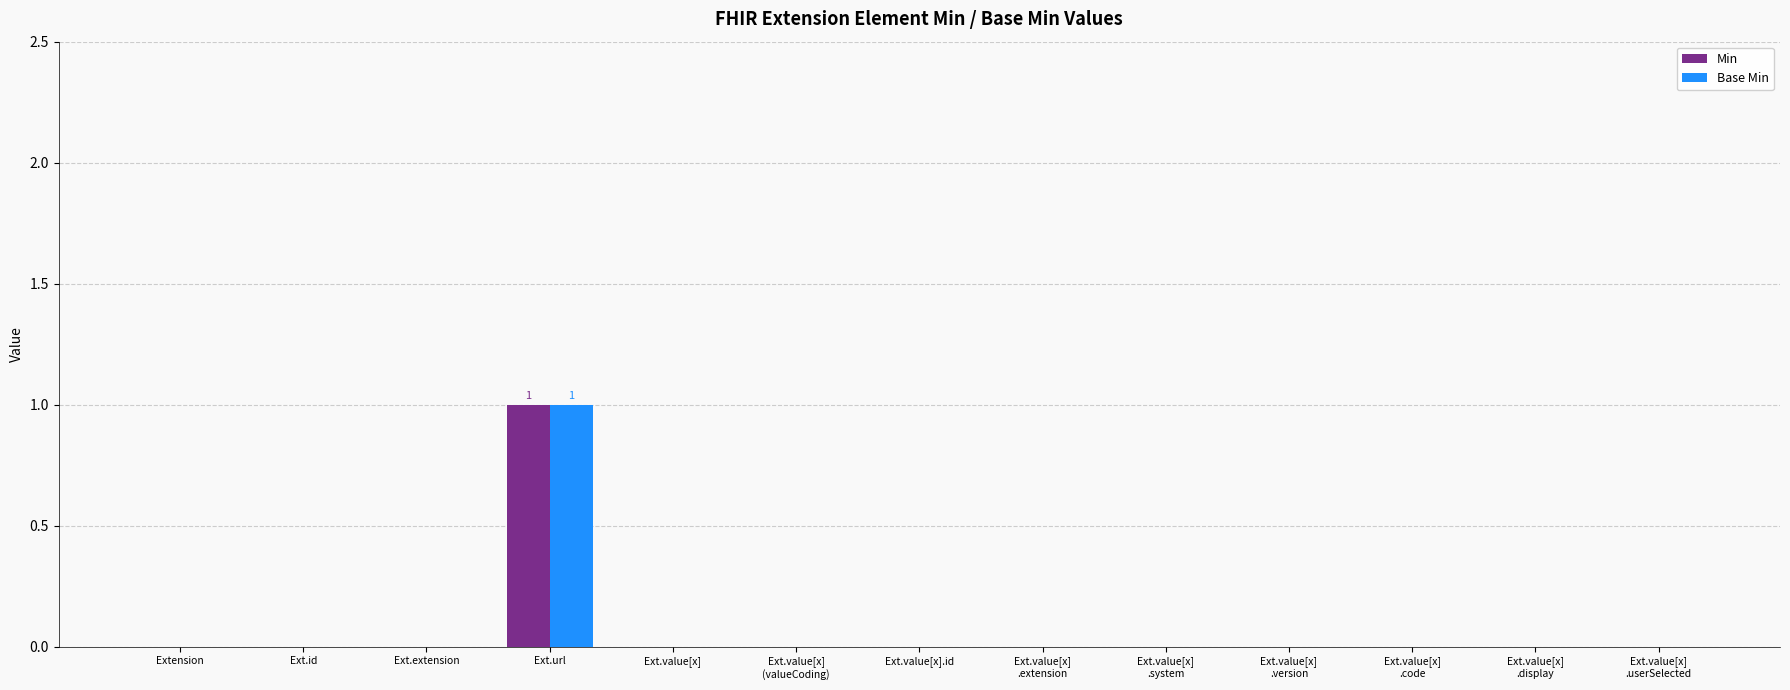

Reading left to right, extract all data points from this chart.

Min: 0	0	0	1	0	0	0	0	0	0	0	0	0
Base Min: 0	0	0	1	0	0	0	0	0	0	0	0	0